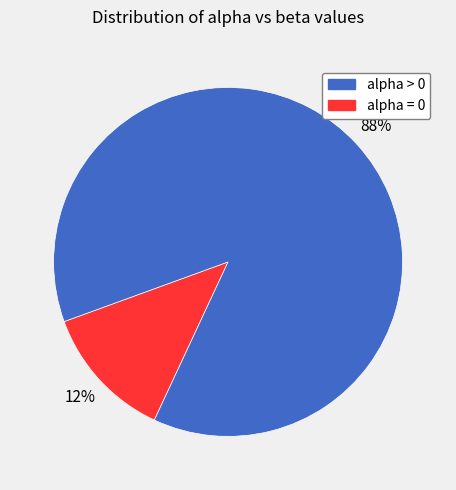

Does any single category account for the majority?

Yes